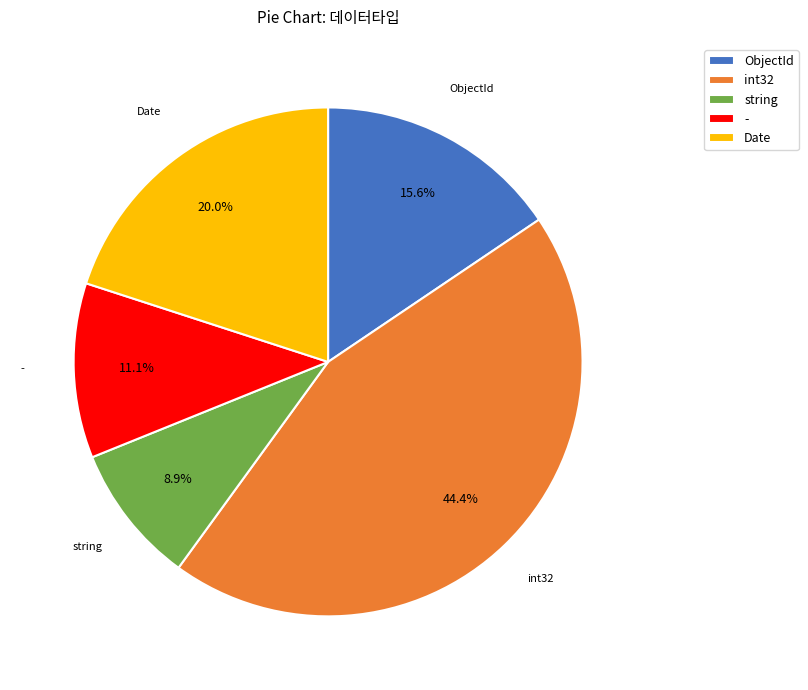

Do int32 and - together represent more than half of the pie?

Yes